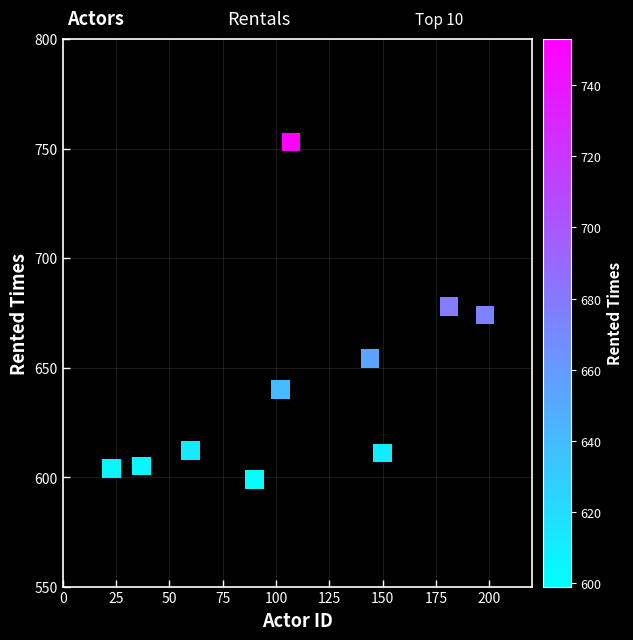

What is the range of Y values (max minus min)?

154